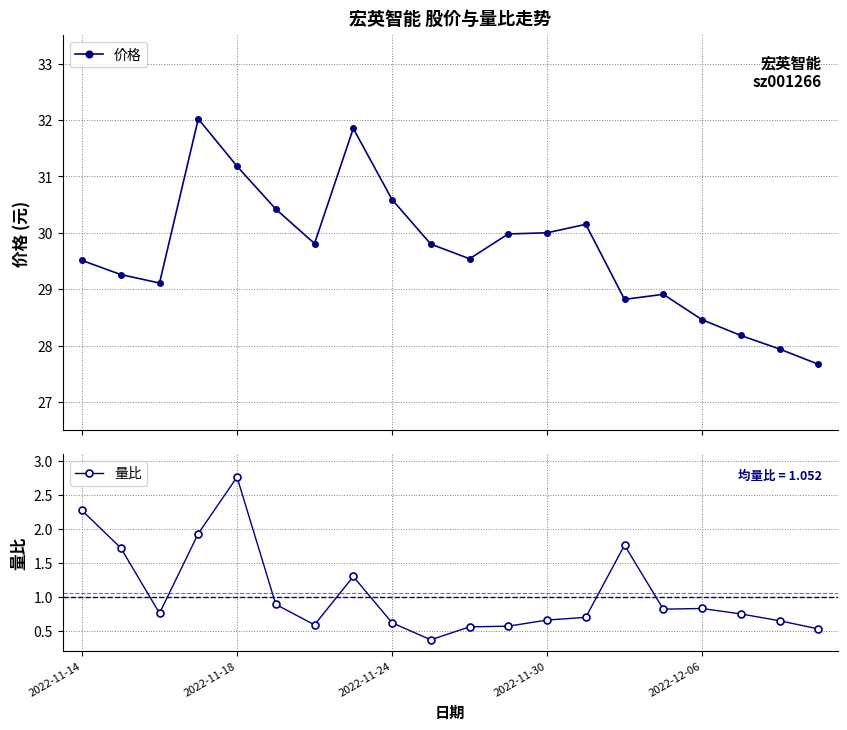

Reading right to left, list all the values displayed in this chart.

价格: 27.7	27.9	28.2	28.5	28.9	28.8	30.1	30.0	30.0	29.5	29.8	30.6	31.9	29.8	30.4	31.2	32.0	29.1	29.3	29.5
量比: 0.5	0.7	0.8	0.8	0.8	1.8	0.7	0.7	0.6	0.6	0.4	0.6	1.3	0.6	0.9	2.8	1.9	0.8	1.7	2.3